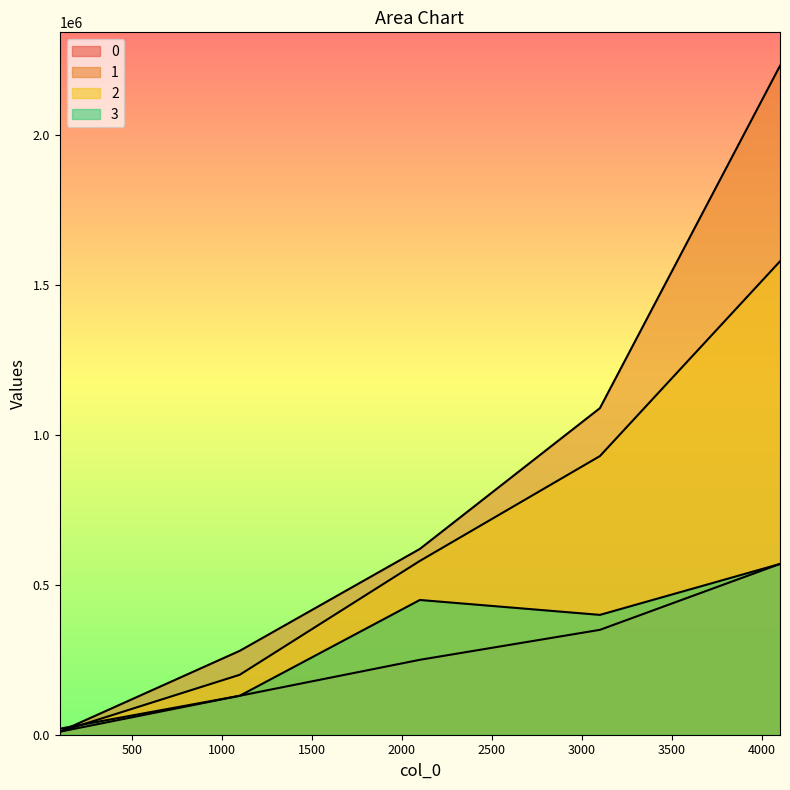

What is the difference between the maximum and minimum values in the 0 series?

560038